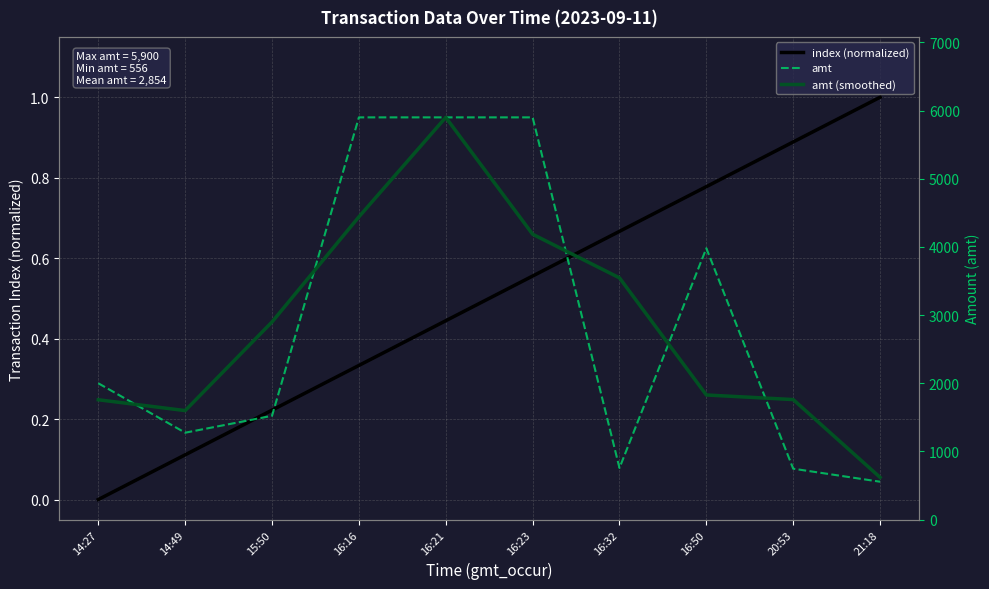

What is the difference between the maximum and minimum values in the index (normalized) series?

1.0